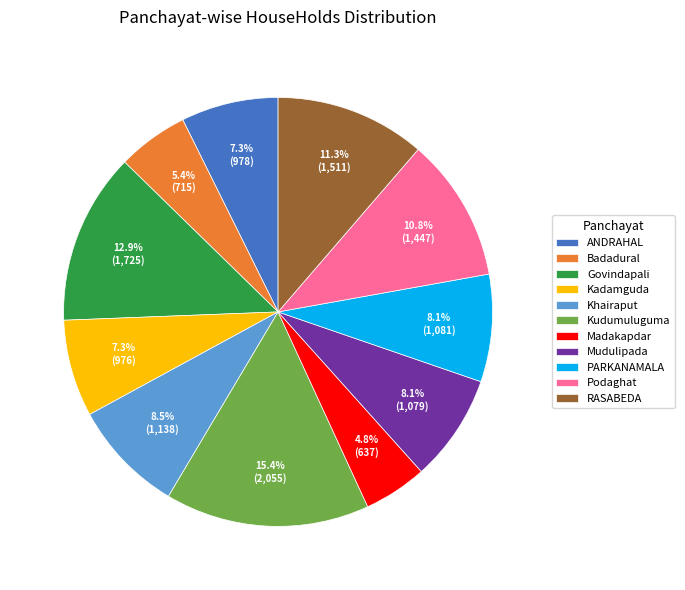

How many slices are in this pie chart?

11